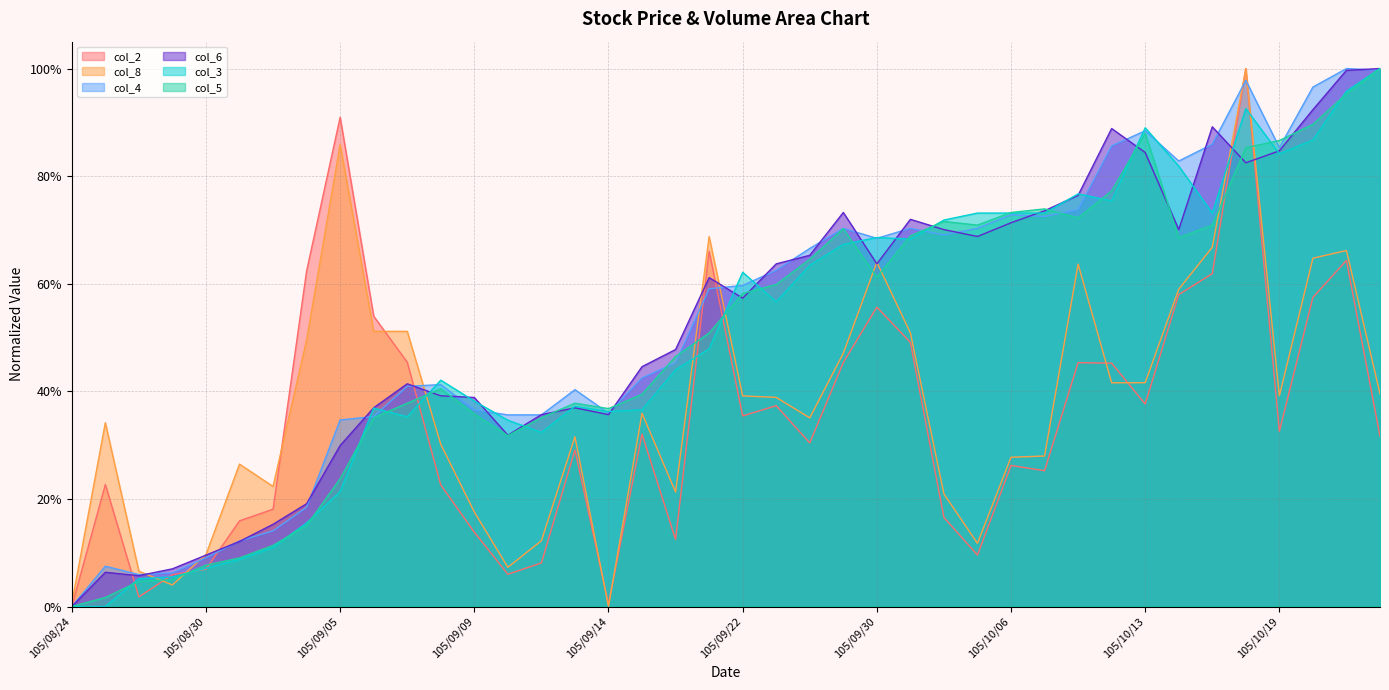

What is the label of the 31st point from the right?

105/09/06